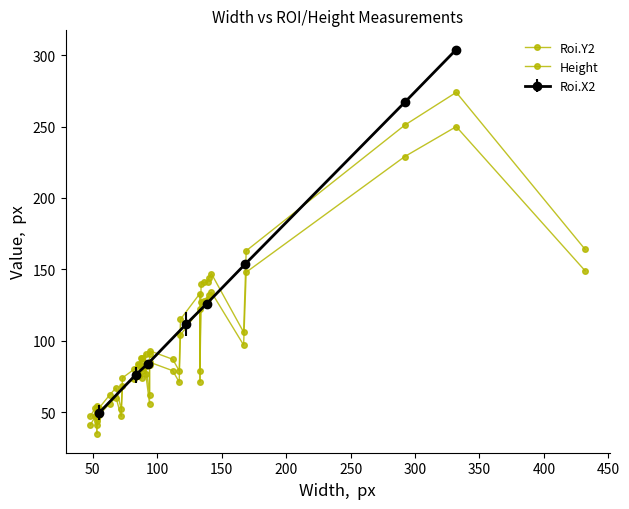

True or false: Roi.Y2 and Height intersect in this chart.

False